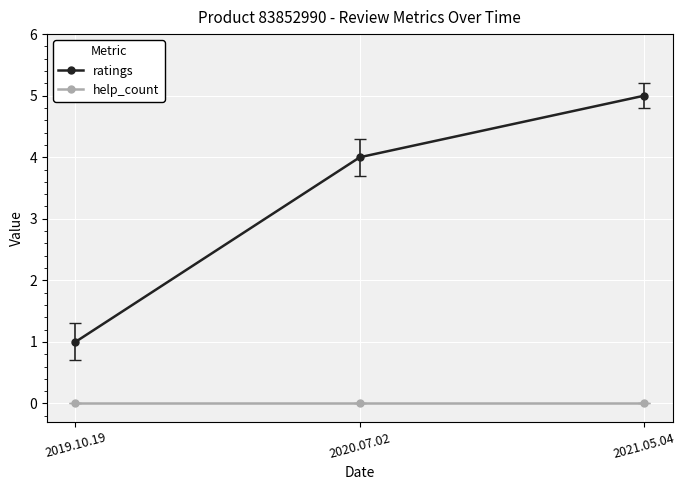

Reading left to right, what are all the values shown in this chart?

ratings: 1	4	5
help_count: 0	0	0